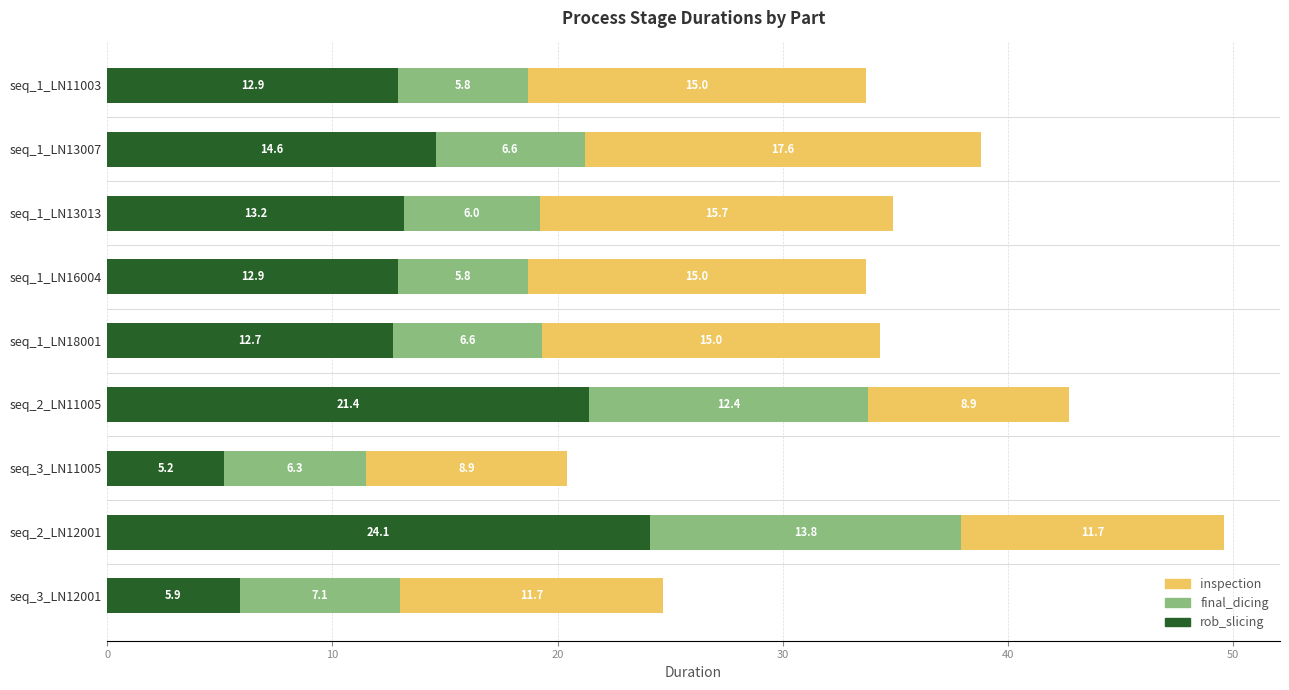

What is the sum of all rob_slicing values?

122.9